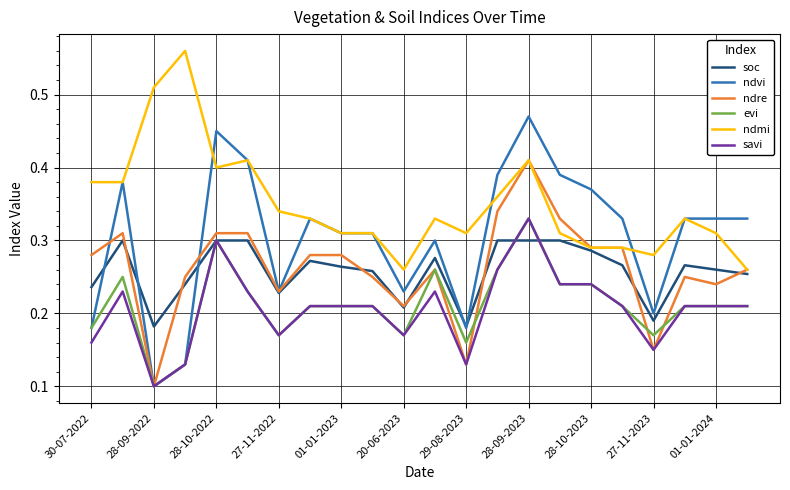

Which series has the largest range (max minus min)?

ndvi